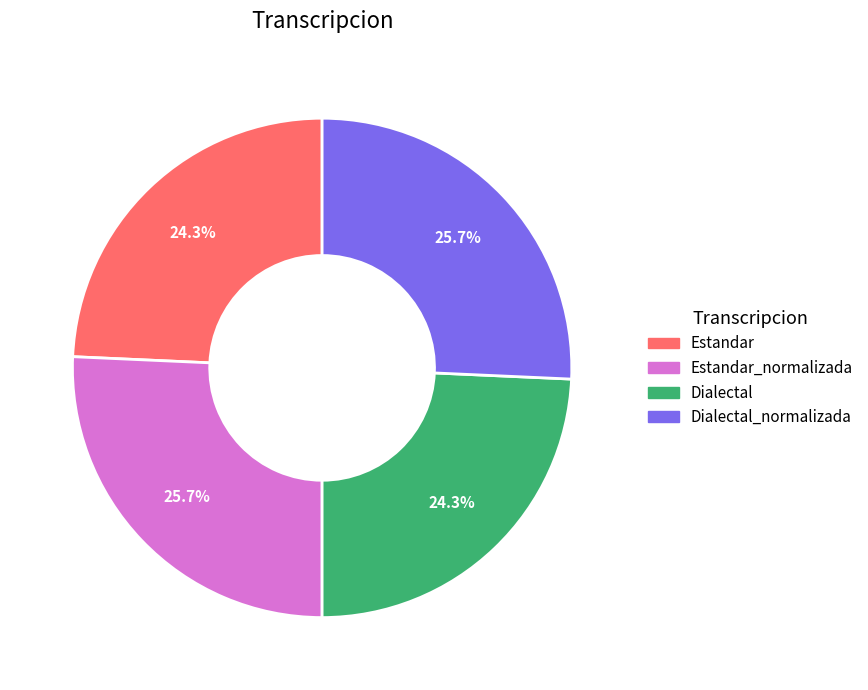

Is there a majority slice in this chart?

No